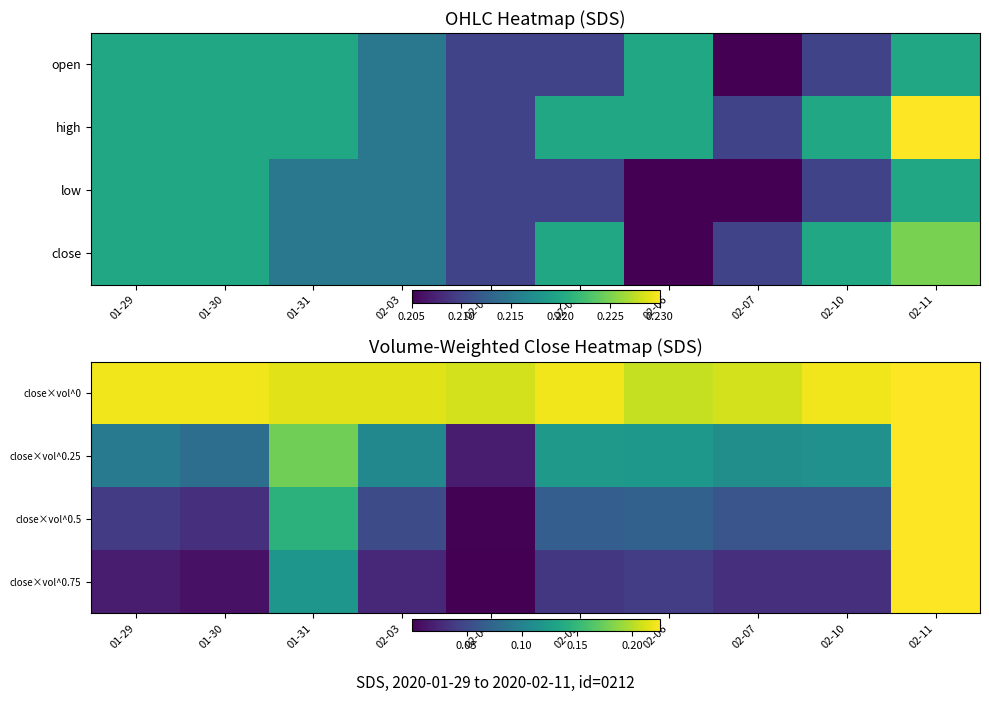

The value of close×vol^0.75 at 01-31 is 0.2. True or false?

False